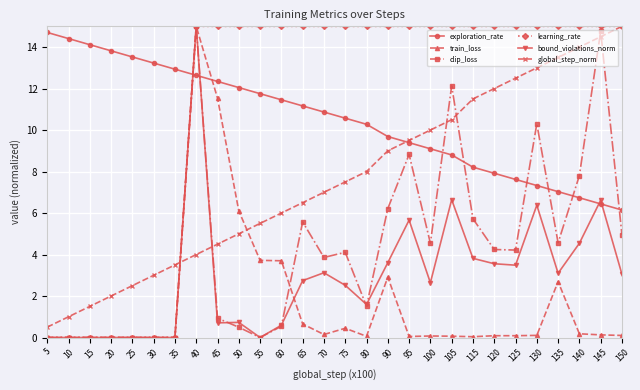

Which series changed the most between 15 and 145?

learning_rate